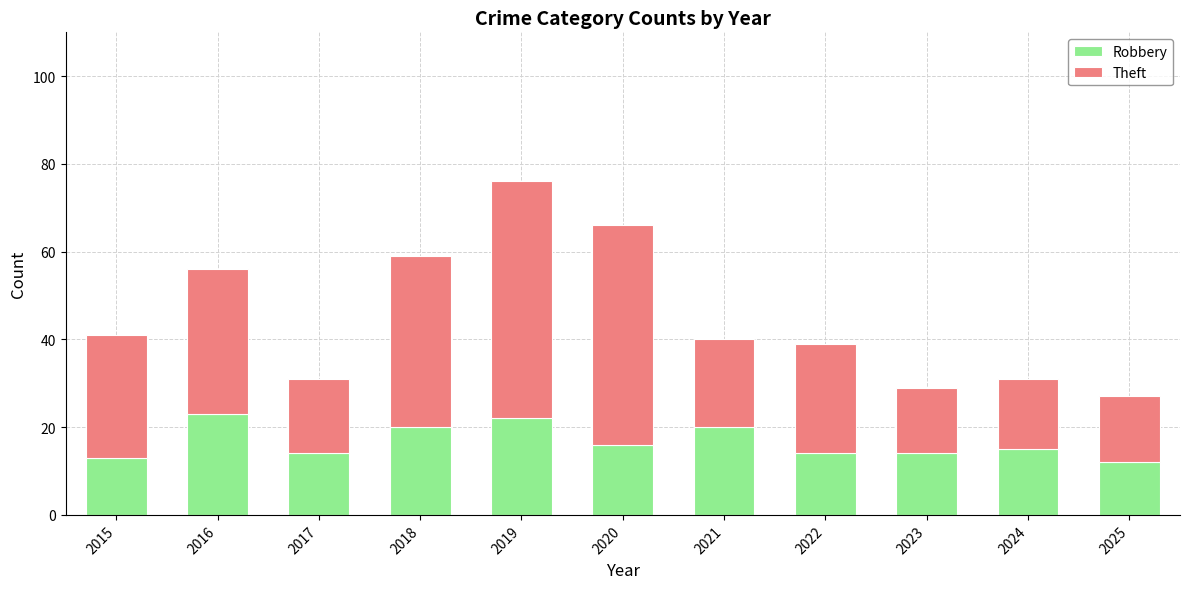

At which label is Robbery closest to 17?

2020